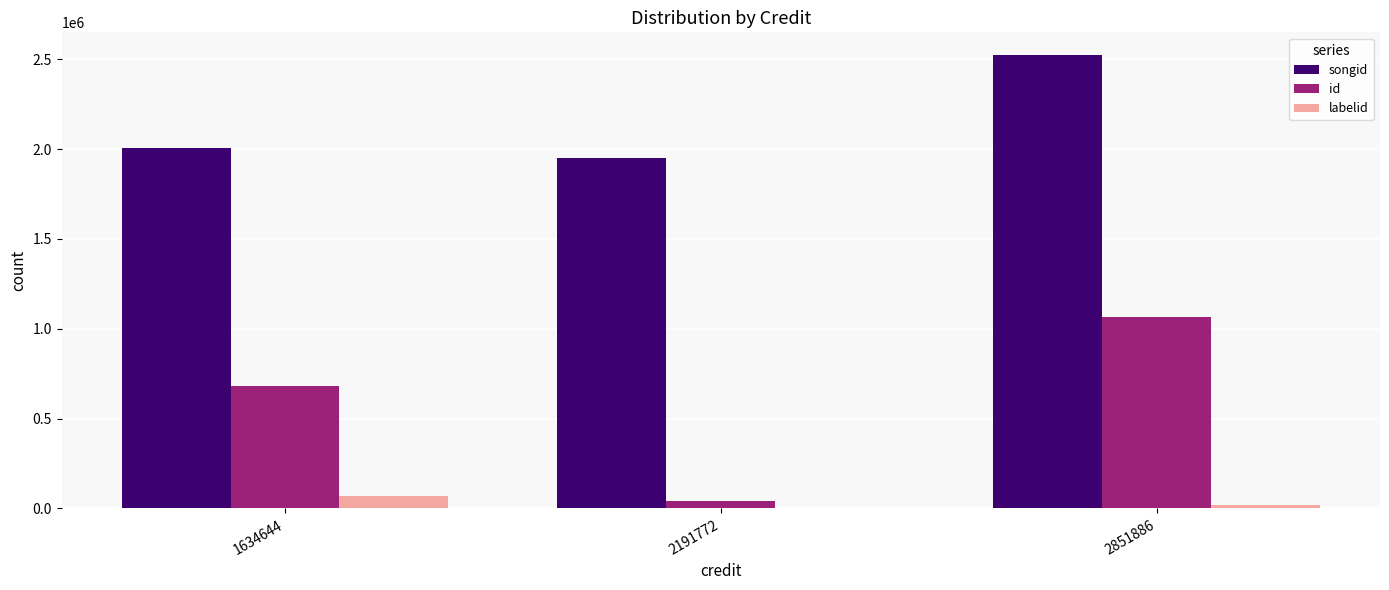

Reading left to right, transcribe all the data shown in this chart.

songid: 1634644=2006995	2191772=1951676	2851886=2523794
id: 1634644=683795	2191772=39229	2851886=1064354
labelid: 1634644=71801	2191772=3005	2851886=20690